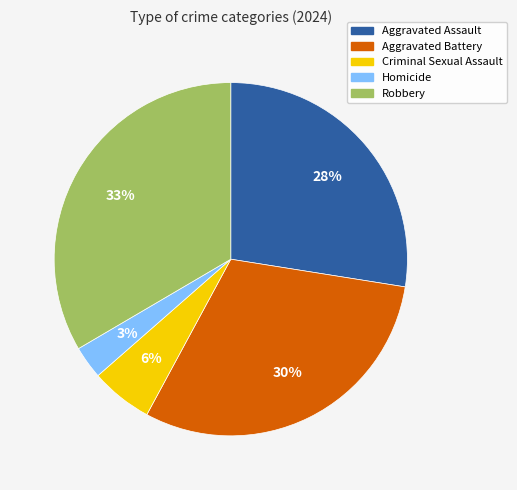

Which category has the biggest portion of the pie?

Robbery